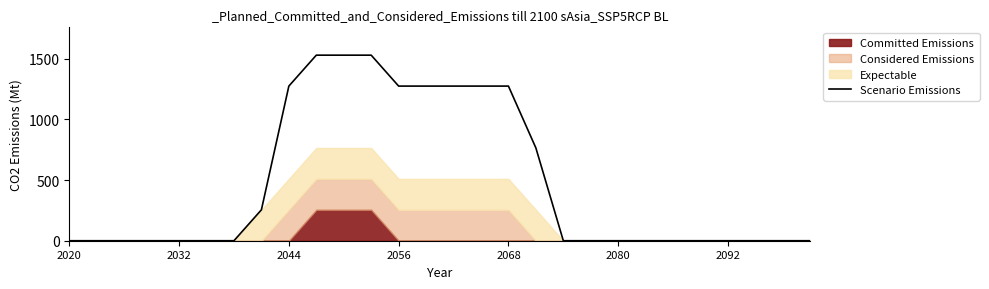

What is the difference between the maximum and second lowest values?

1530